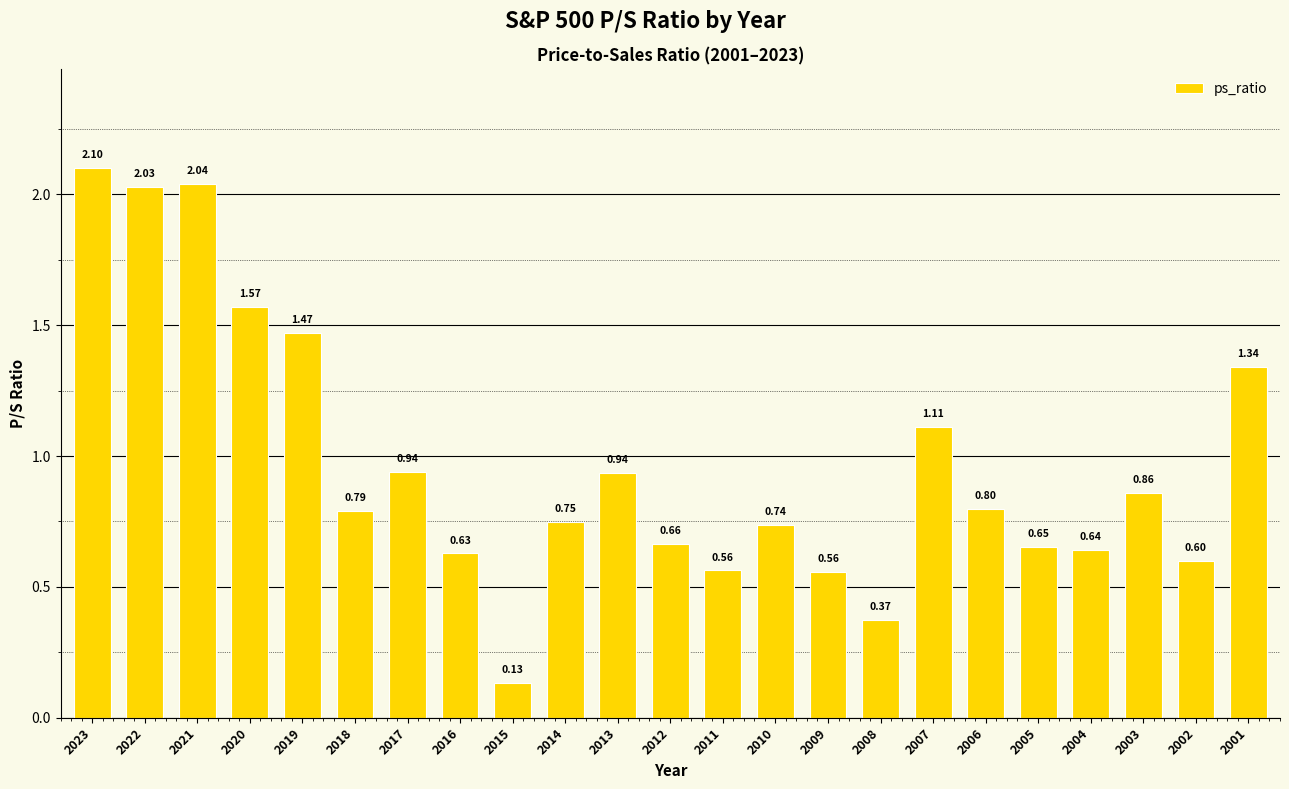

Between 2015 and 2021, which is larger?

2021